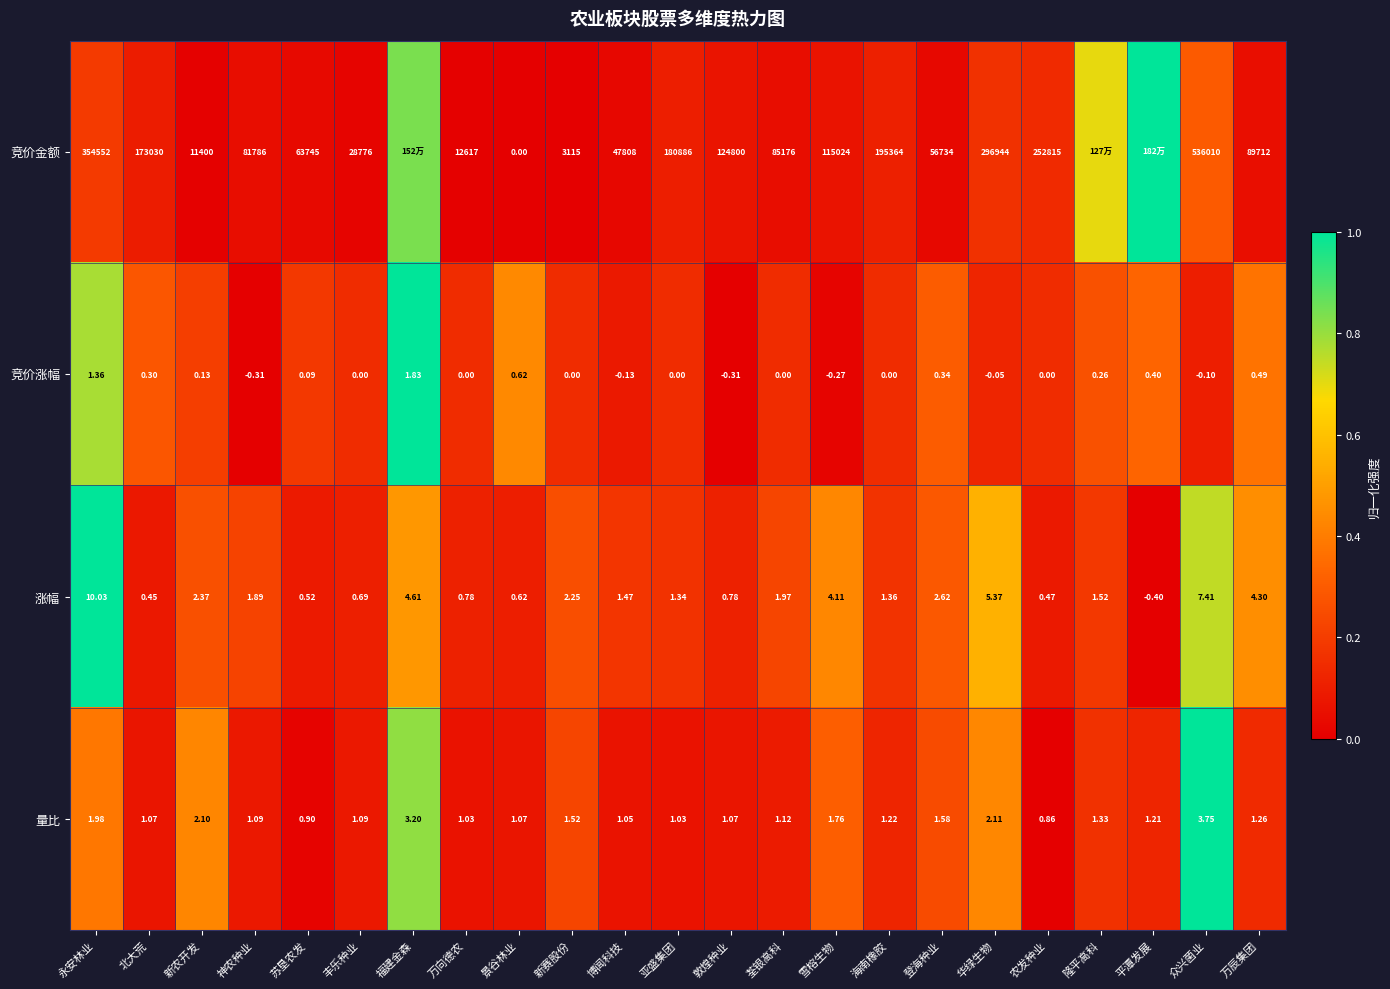

Between 丰乐种业 and 敦煌种业, which series saw the biggest shift?

竞价金额